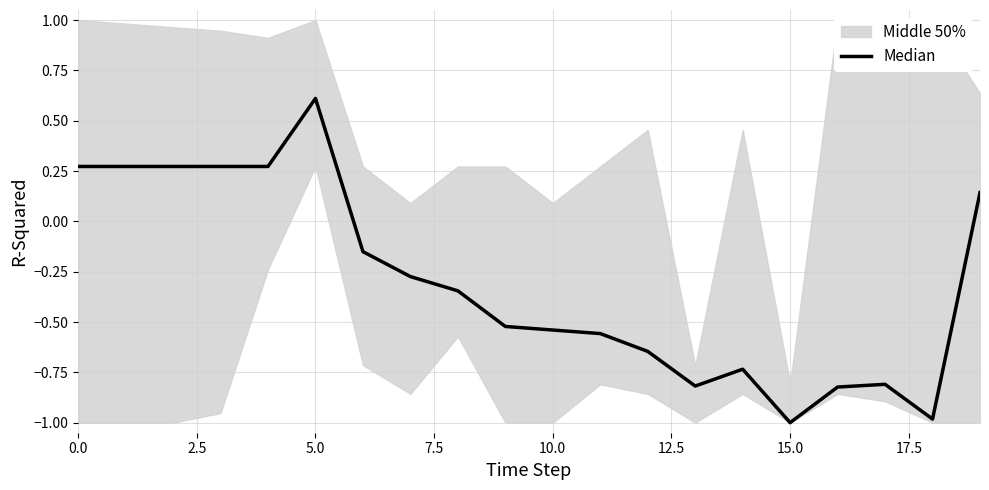

What is the sum of all values?

-6.1